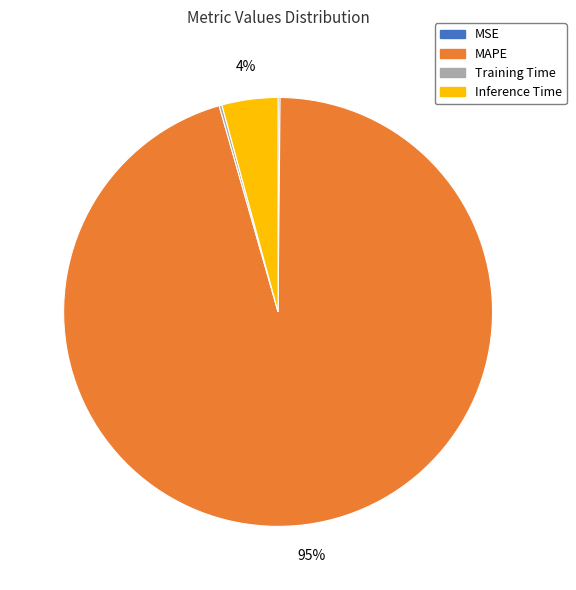

Is it true that Inference Time is 15% of the pie?

False